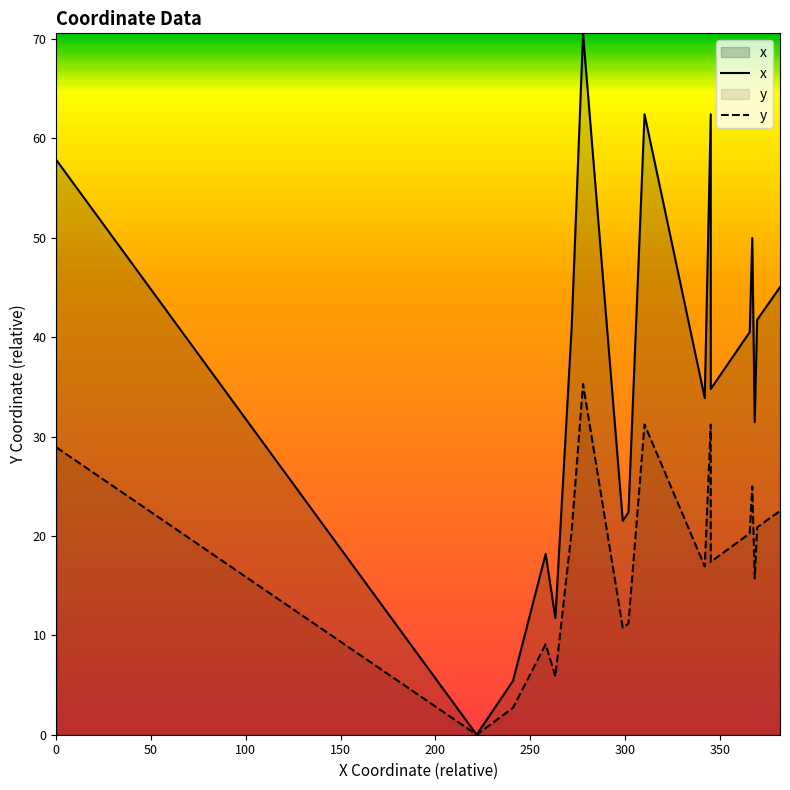

True or false: y and x intersect in this chart.

False